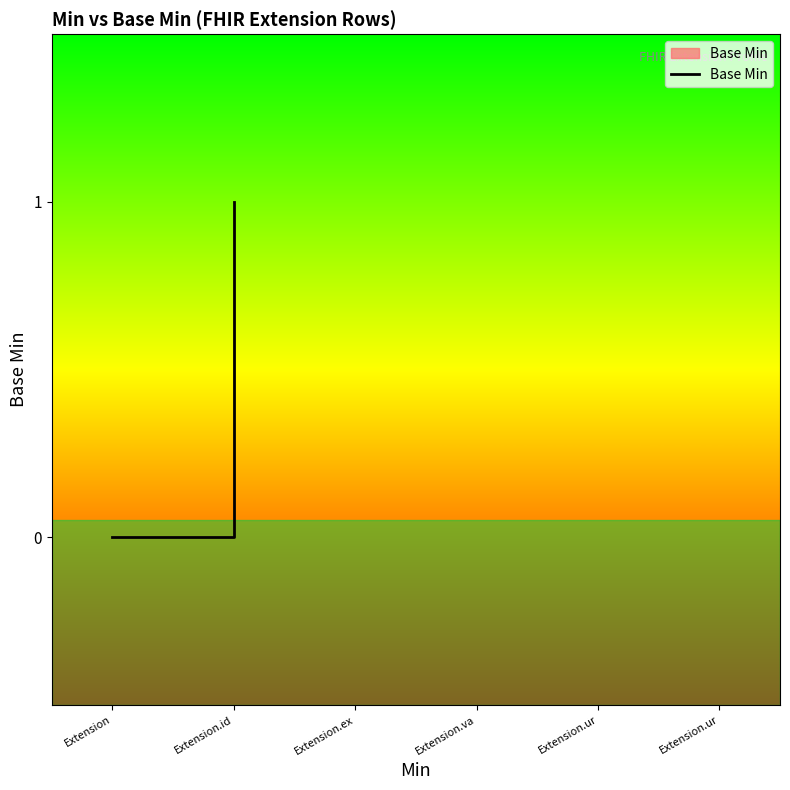

The value at Extension.id is 0. True or false?

True